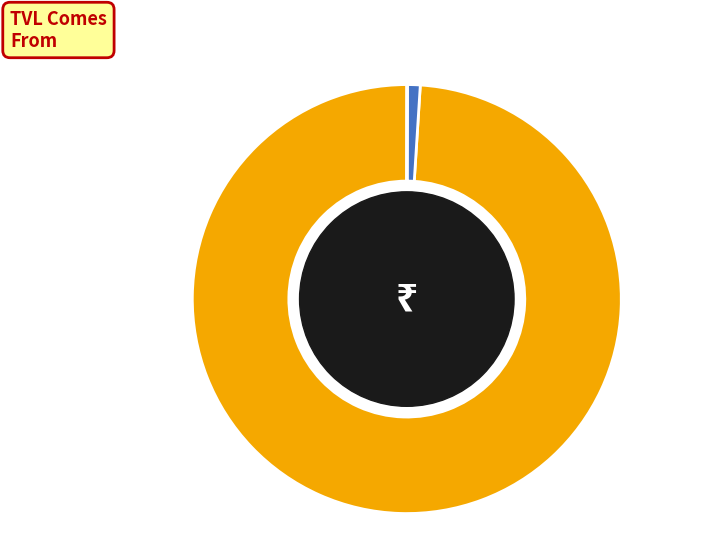

Does any single category account for the majority?

Yes